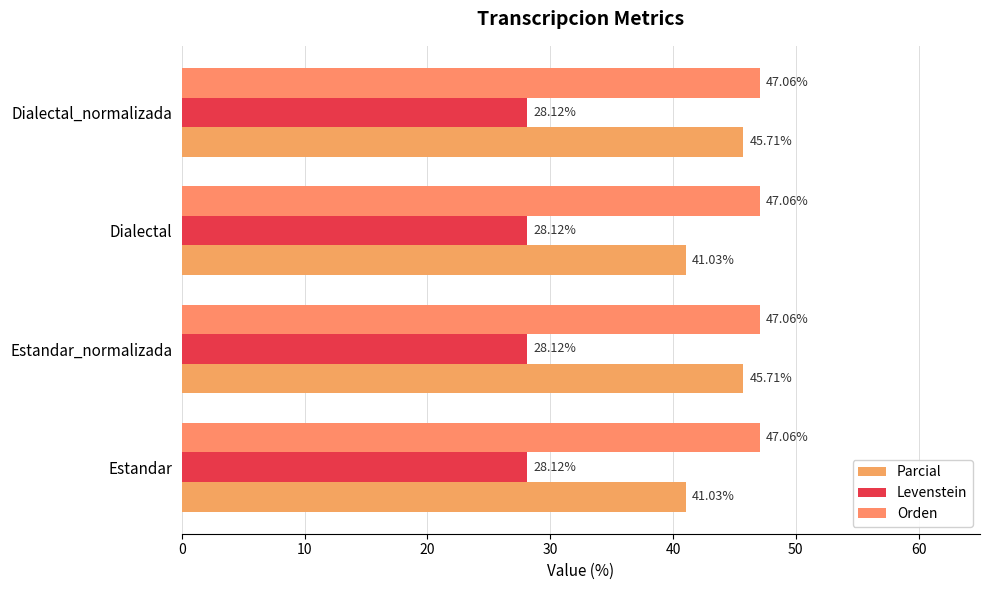

Rank the series by their maximum value, from highest to lowest.

Orden, Parcial, Levenstein